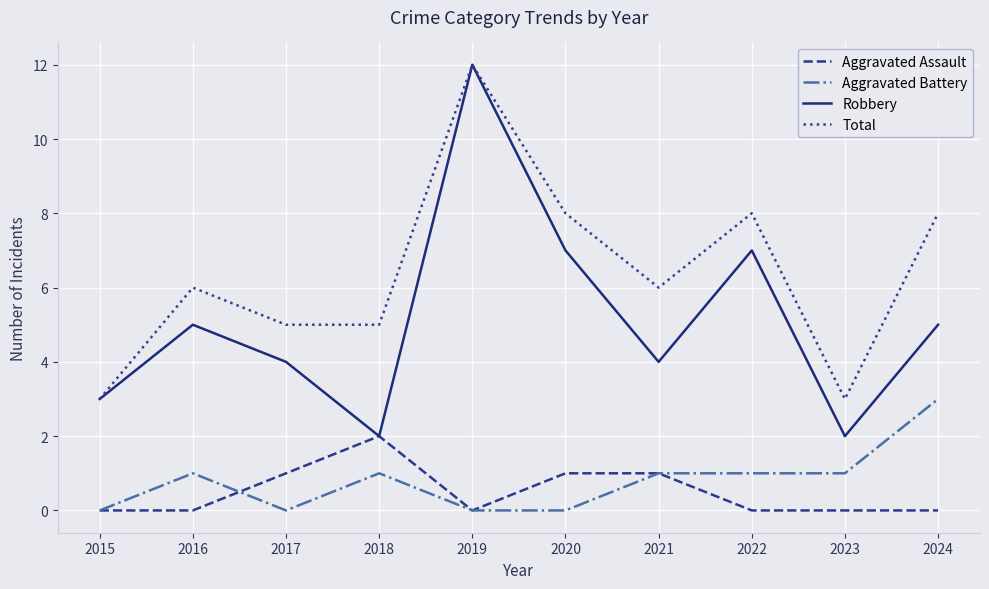

True or false: Robbery has more than 2 points higher than both neighbors.

True